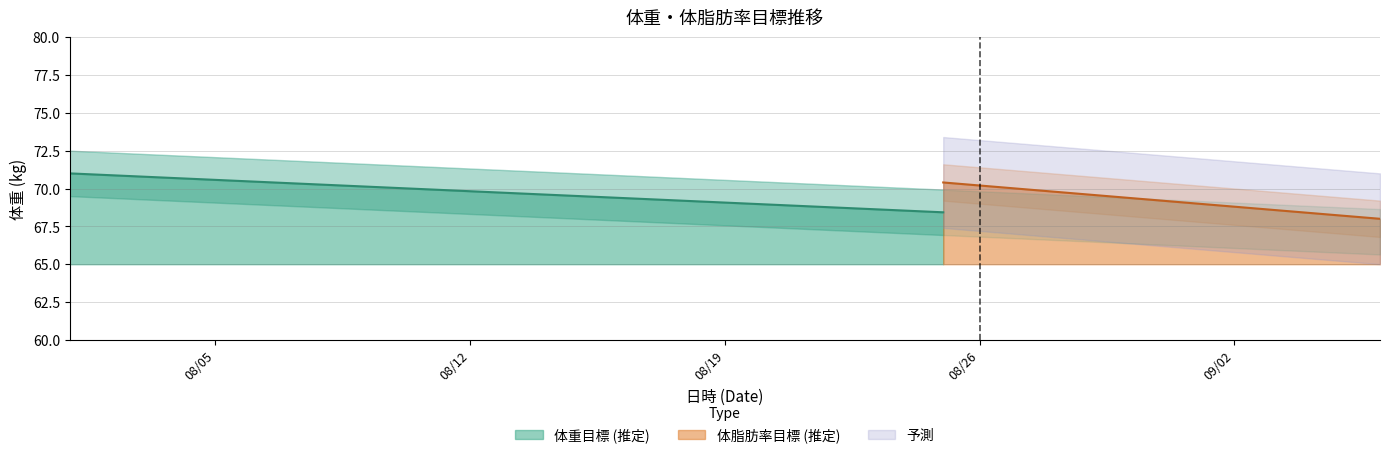

True or false: 体脂肪率目標 has more than 2 interior local peaks.

False